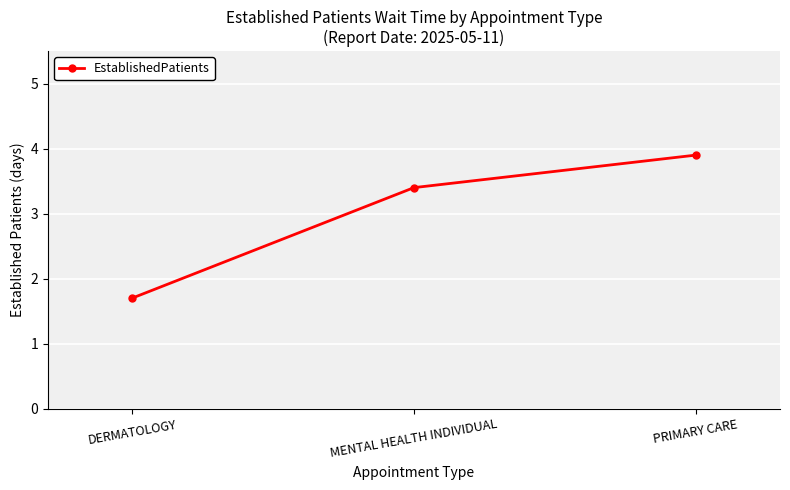

Between PRIMARY CARE and DERMATOLOGY, which is larger?

PRIMARY CARE